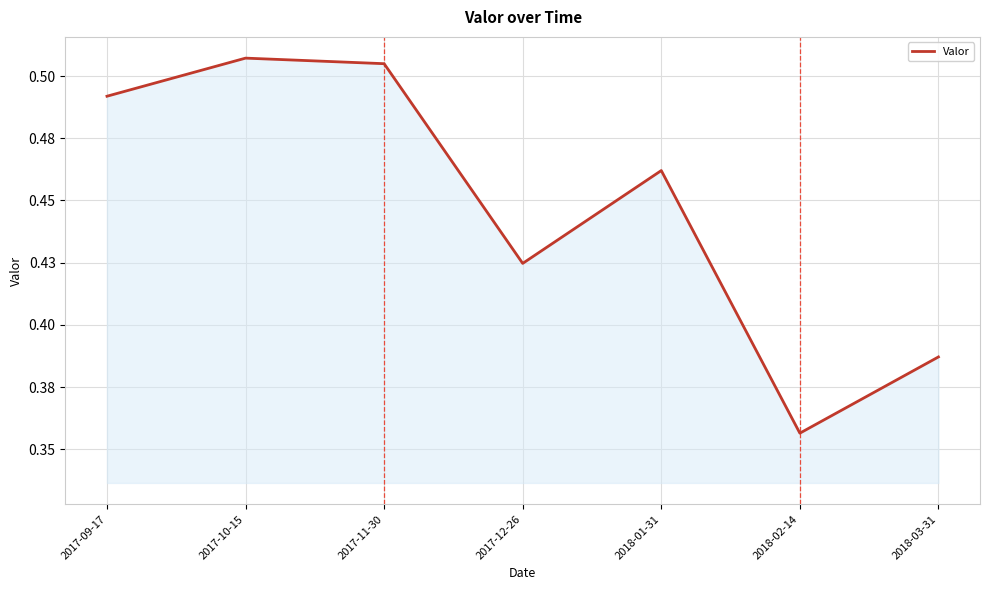

What is the label of the 4th point from the left?

2017-12-26